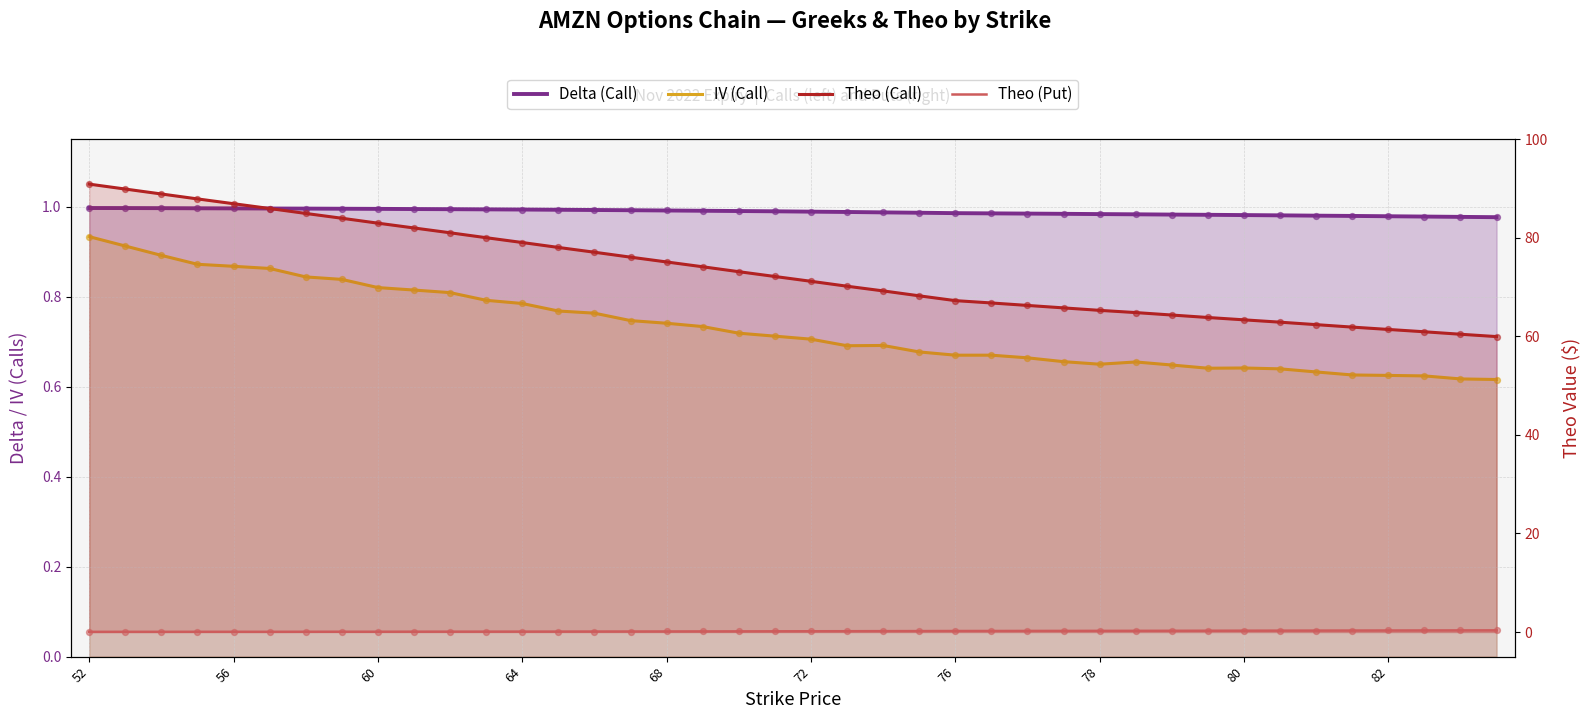

Which series reaches the minimum Y coordinate?

Theo (Put)